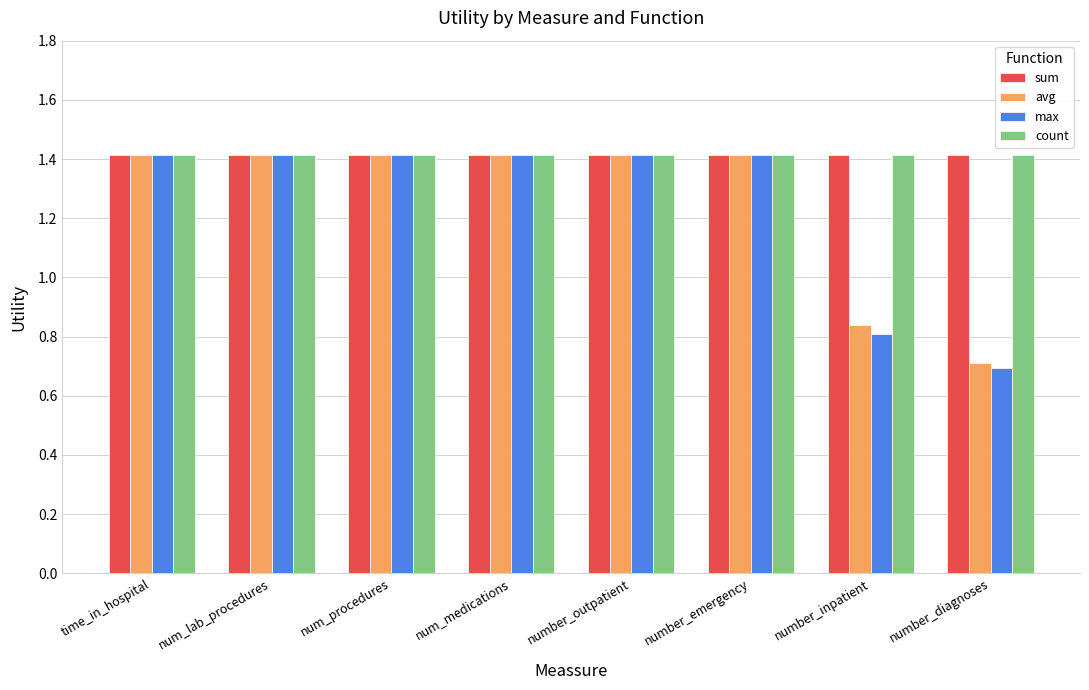

What is the average value of the max series?

1.2